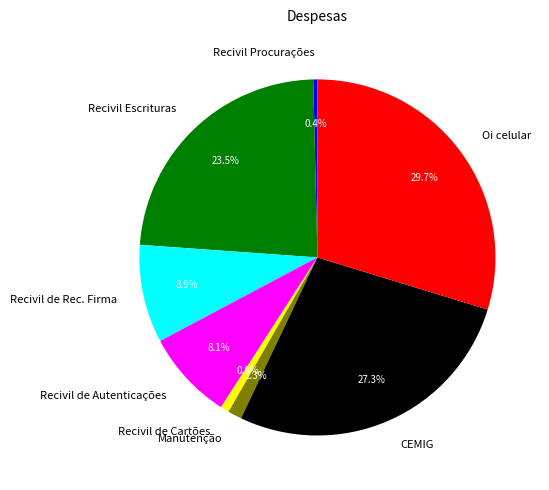

What is the largest slice in the pie chart?

Oi celular